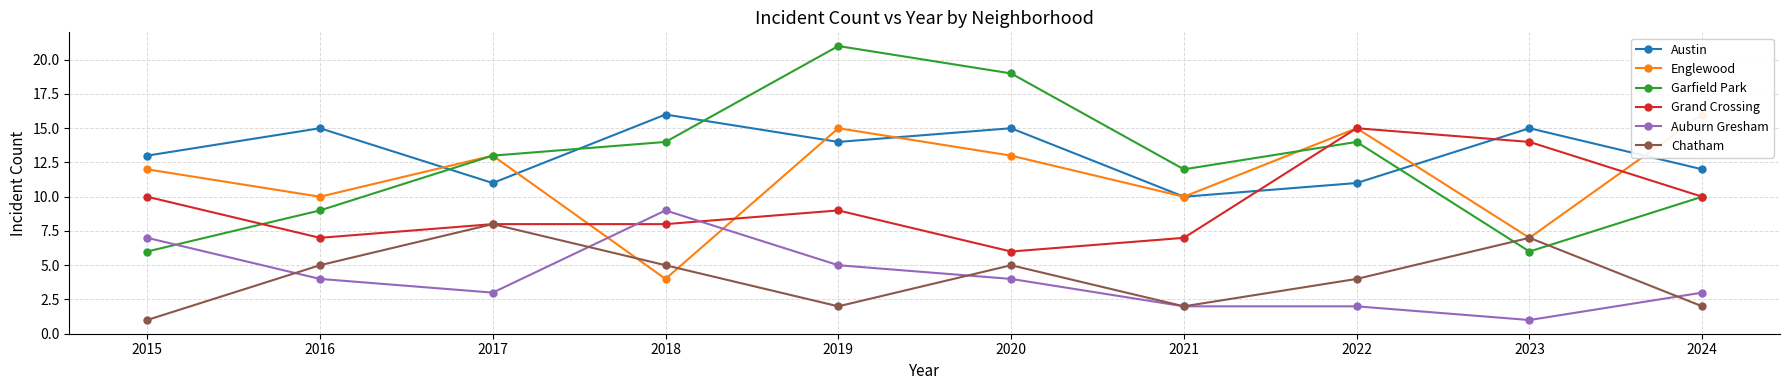

Where does the Garfield Park series first go above 13?

2018